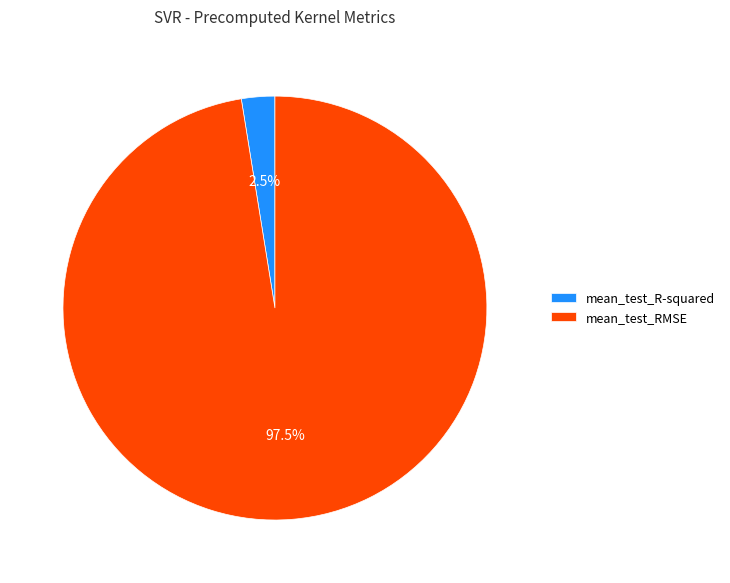

To the nearest percent, what is the average slice percentage?

50%